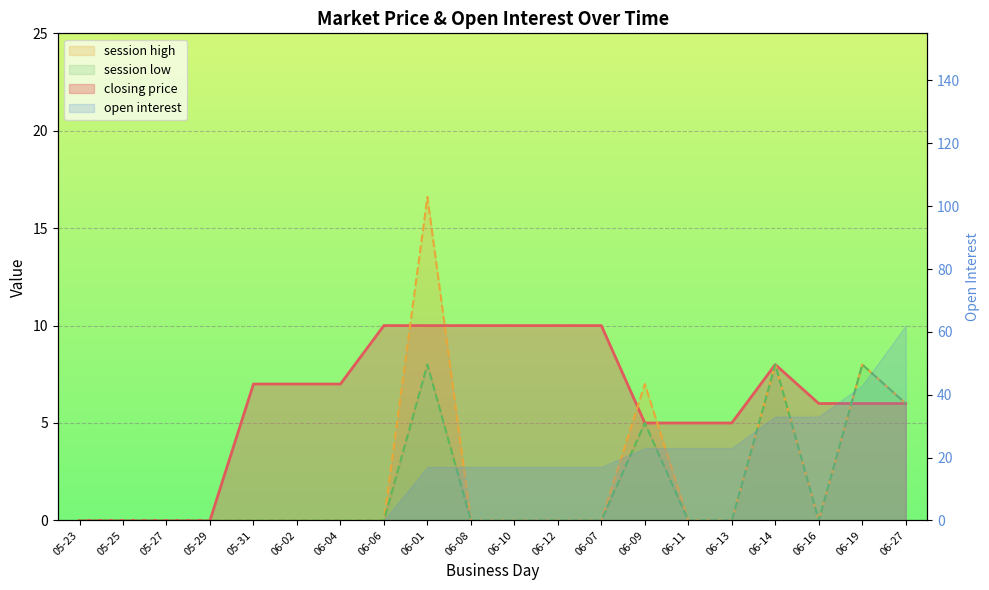

What is the value of the session high point at the 20th from the left?

6.0